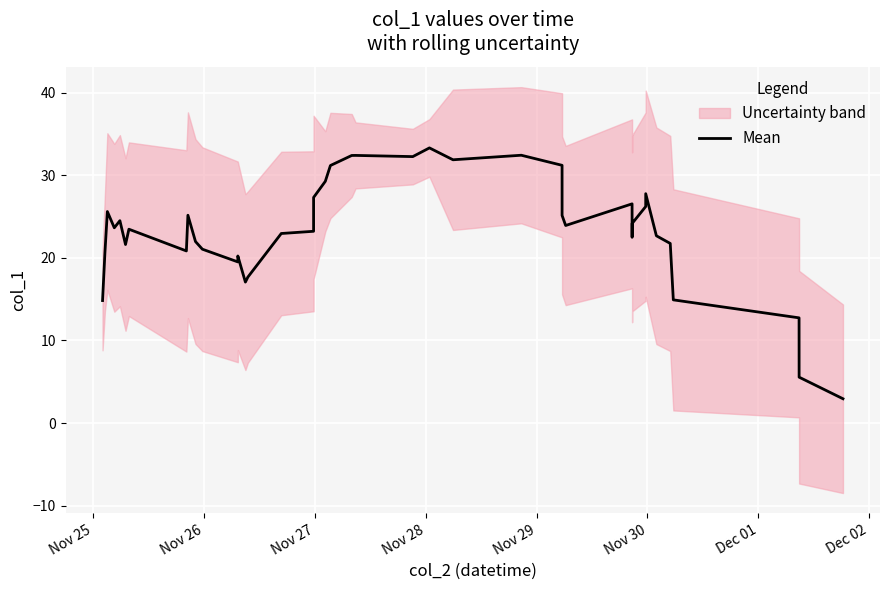

What is the greatest value displayed?

33.3